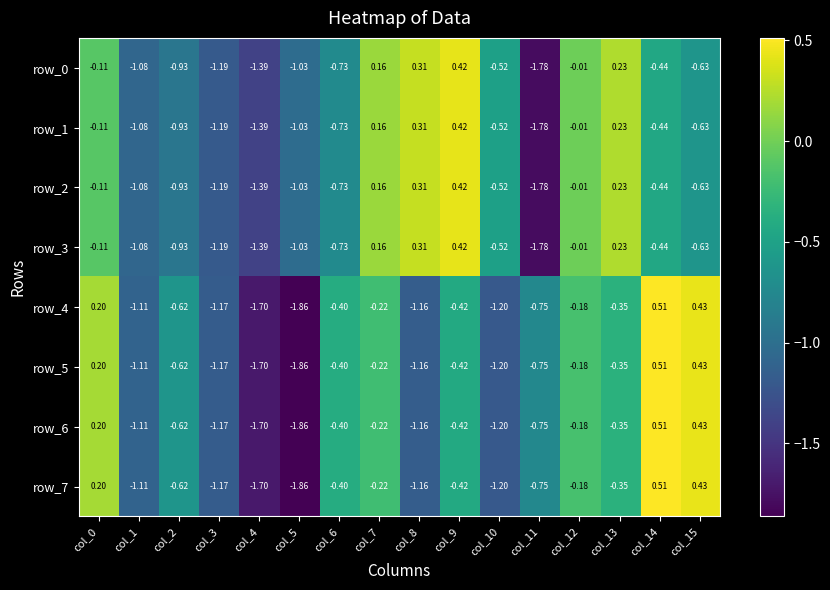

What is the highest value of the row_6 series?

0.5